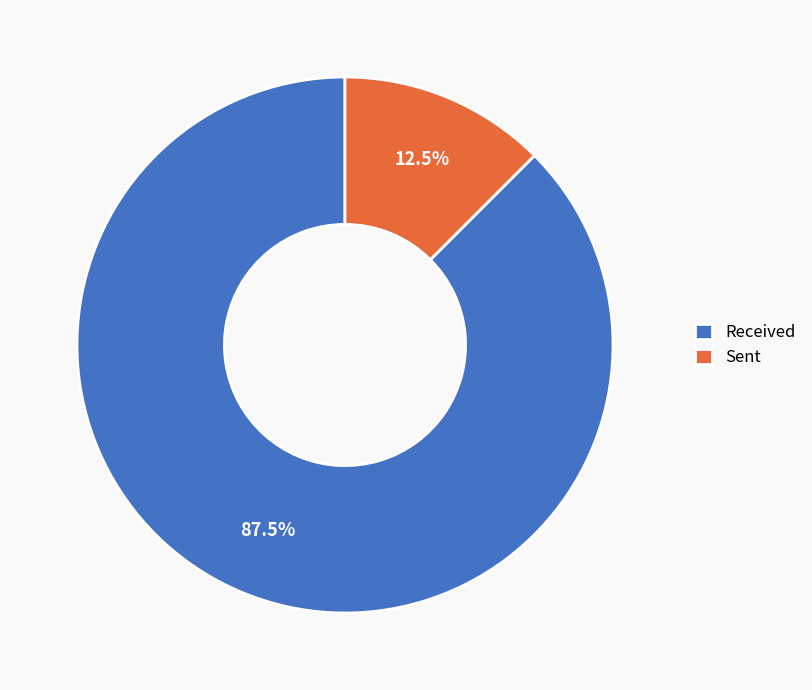

How many slices are in this pie chart?

2